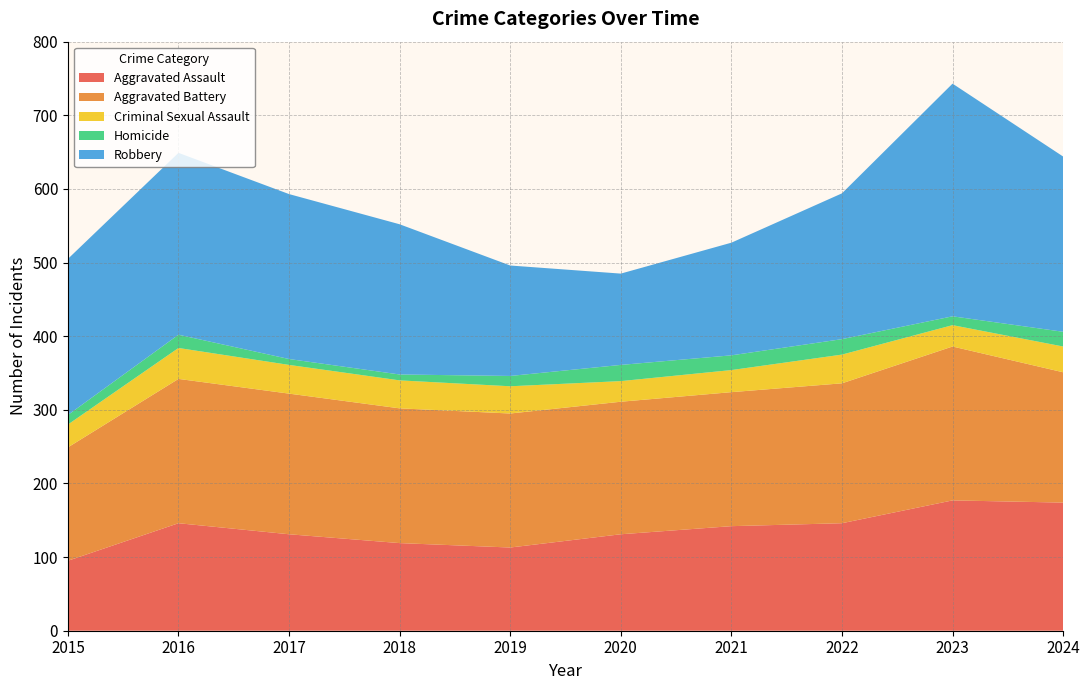

Reading right to left, extract all data points from this chart.

Aggravated Assault: 2024=174	2023=177	2022=146	2021=142	2020=131	2019=113	2018=119	2017=131	2016=146	2015=95
Aggravated Battery: 2024=177	2023=209	2022=190	2021=182	2020=180	2019=182	2018=183	2017=191	2016=196	2015=154
Criminal Sexual Assault: 2024=35	2023=29	2022=39	2021=30	2020=28	2019=37	2018=38	2017=39	2016=42	2015=31
Homicide: 2024=20	2023=12	2022=21	2021=20	2020=22	2019=14	2018=8	2017=8	2016=18	2015=13
Robbery: 2024=238	2023=316	2022=198	2021=153	2020=124	2019=150	2018=204	2017=224	2016=247	2015=212